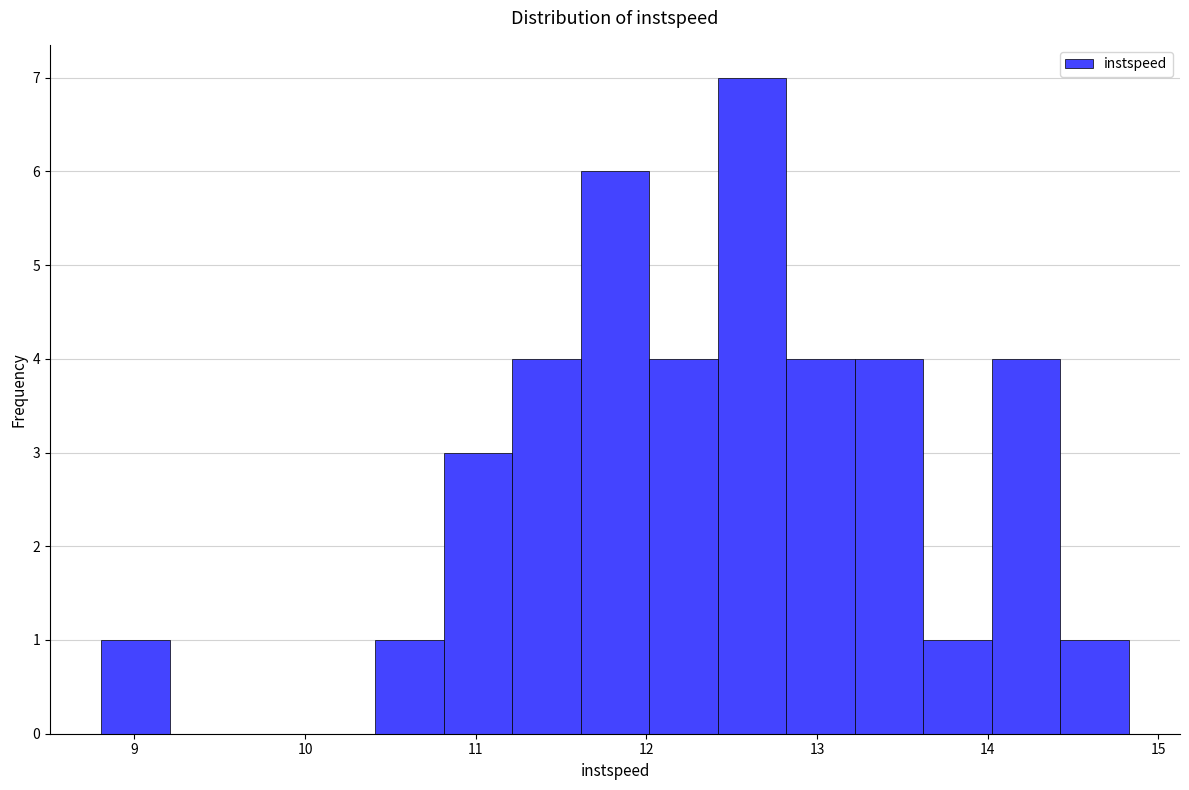

Which range on the x-axis has the tallest bar?

12.4 to 12.8